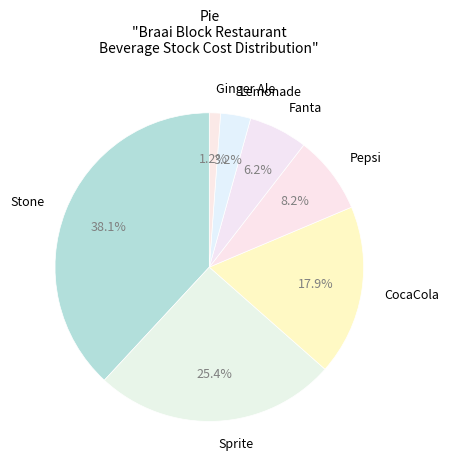

True or false: Ginger Ale accounts for 8% of the total.

False